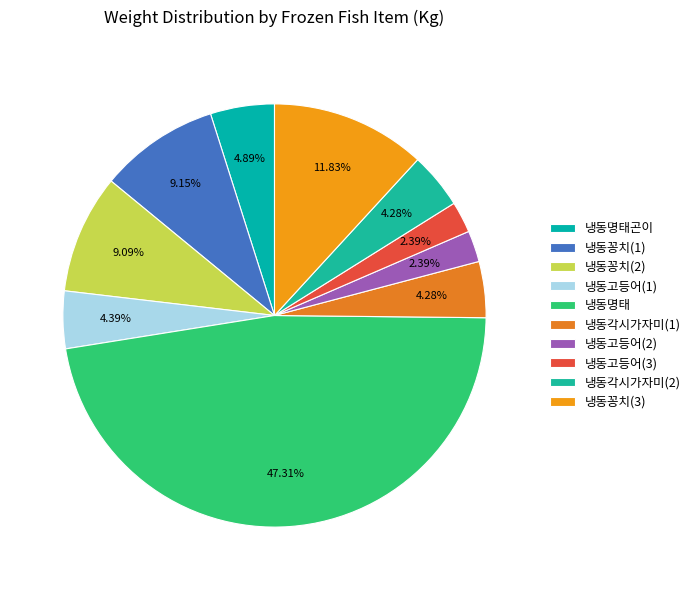

Is 냉동각시가자미(1) the majority of the pie?

No